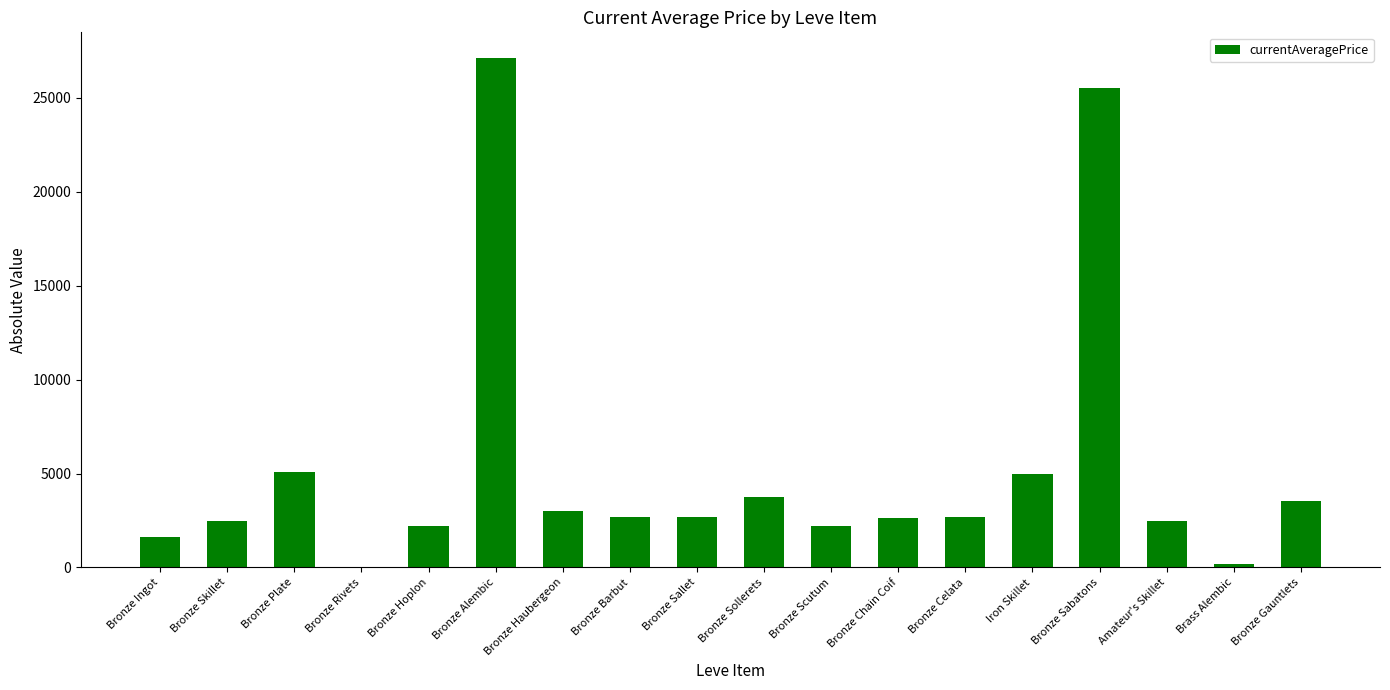

What is the sum of all values?

94959.0